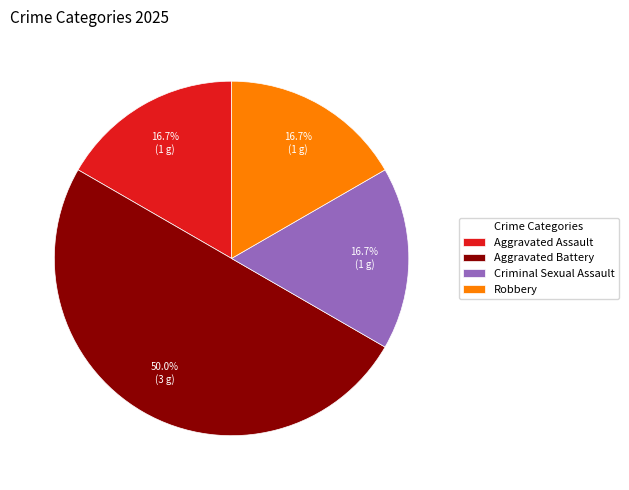

To the nearest percent, what is the difference between the largest and smallest slice percentages?

33%